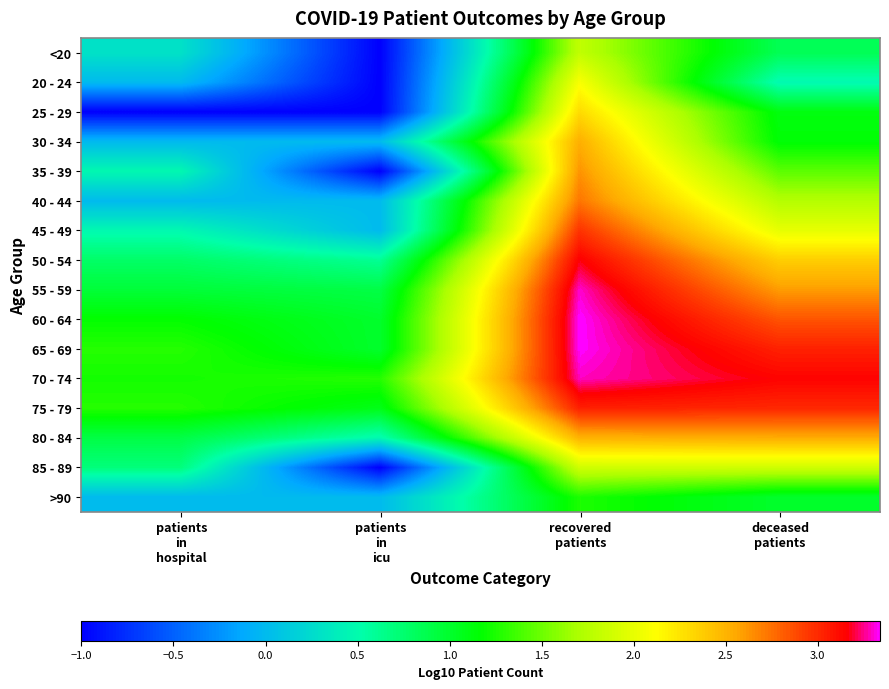

Reading left to right, extract all data points from this chart.

<20: patients
in
hospital=0.3	patients
in
icu=-1.0	recovered
patients=1.8	deceased
patients=0.8
20 - 24: patients
in
hospital=0.0	patients
in
icu=-1.0	recovered
patients=2.1	deceased
patients=0.5
25 - 29: patients
in
hospital=-1.0	patients
in
icu=-1.0	recovered
patients=2.3	deceased
patients=1.1
30 - 34: patients
in
hospital=0.0	patients
in
icu=0.0	recovered
patients=2.5	deceased
patients=1.1
35 - 39: patients
in
hospital=0.5	patients
in
icu=-1.0	recovered
patients=2.6	deceased
patients=1.4
40 - 44: patients
in
hospital=0.0	patients
in
icu=0.0	recovered
patients=2.7	deceased
patients=1.7
45 - 49: patients
in
hospital=0.5	patients
in
icu=0.0	recovered
patients=3.0	deceased
patients=2.0
50 - 54: patients
in
hospital=0.8	patients
in
icu=0.6	recovered
patients=3.2	deceased
patients=2.4
55 - 59: patients
in
hospital=1.0	patients
in
icu=0.9	recovered
patients=3.3	deceased
patients=2.6
60 - 64: patients
in
hospital=1.2	patients
in
icu=1.0	recovered
patients=3.3	deceased
patients=2.8
65 - 69: patients
in
hospital=1.3	patients
in
icu=1.0	recovered
patients=3.3	deceased
patients=3.0
70 - 74: patients
in
hospital=1.2	patients
in
icu=1.3	recovered
patients=3.3	deceased
patients=3.1
75 - 79: patients
in
hospital=1.3	patients
in
icu=1.1	recovered
patients=3.0	deceased
patients=3.0
80 - 84: patients
in
hospital=0.9	patients
in
icu=0.5	recovered
patients=2.5	deceased
patients=2.5
85 - 89: patients
in
hospital=0.7	patients
in
icu=-1.0	recovered
patients=1.9	deceased
patients=1.9
>90: patients
in
hospital=0.0	patients
in
icu=0.0	recovered
patients=1.3	deceased
patients=1.0